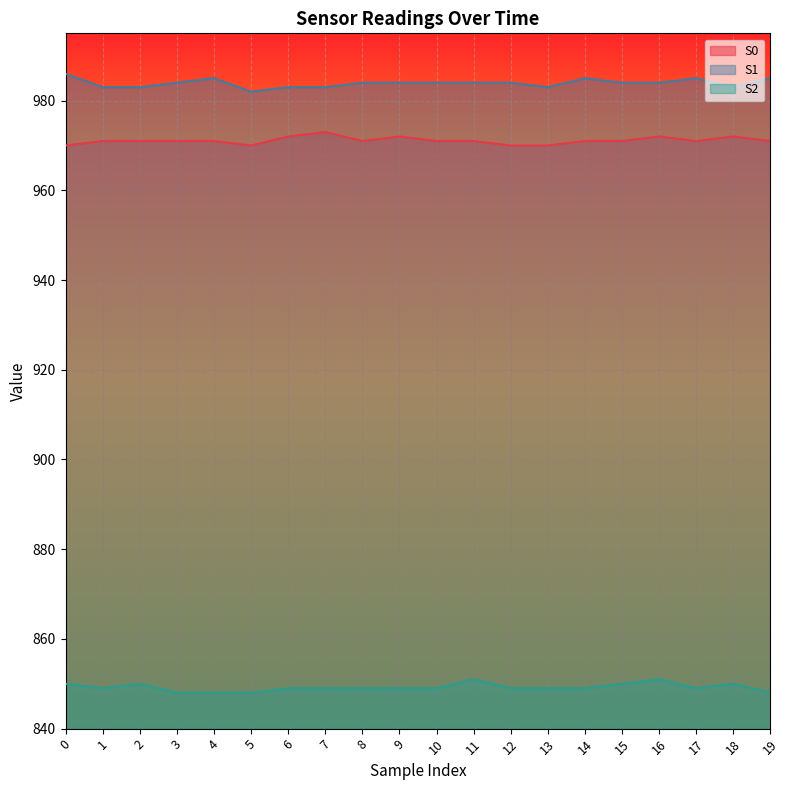

At which label is S2 closest to 849?

1